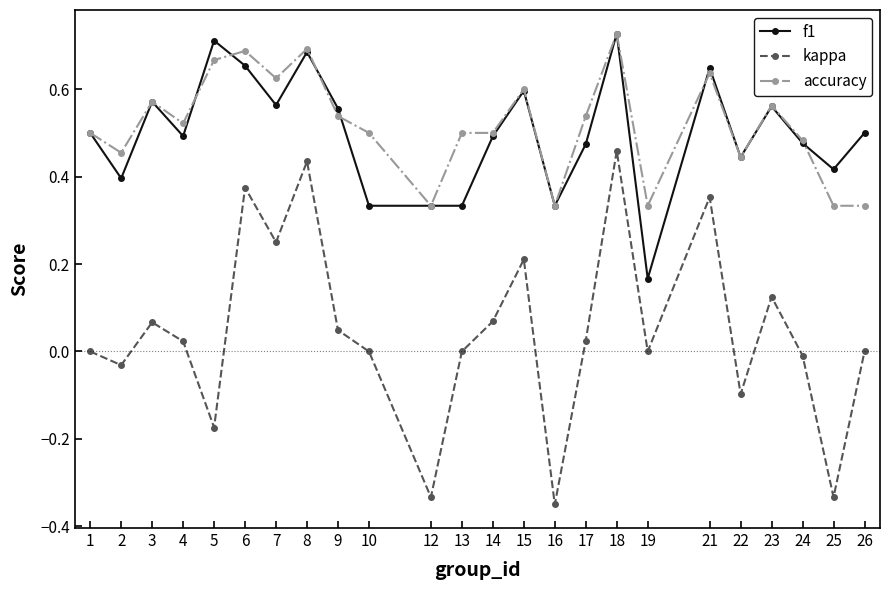

True or false: f1 and kappa cross at least once.

False